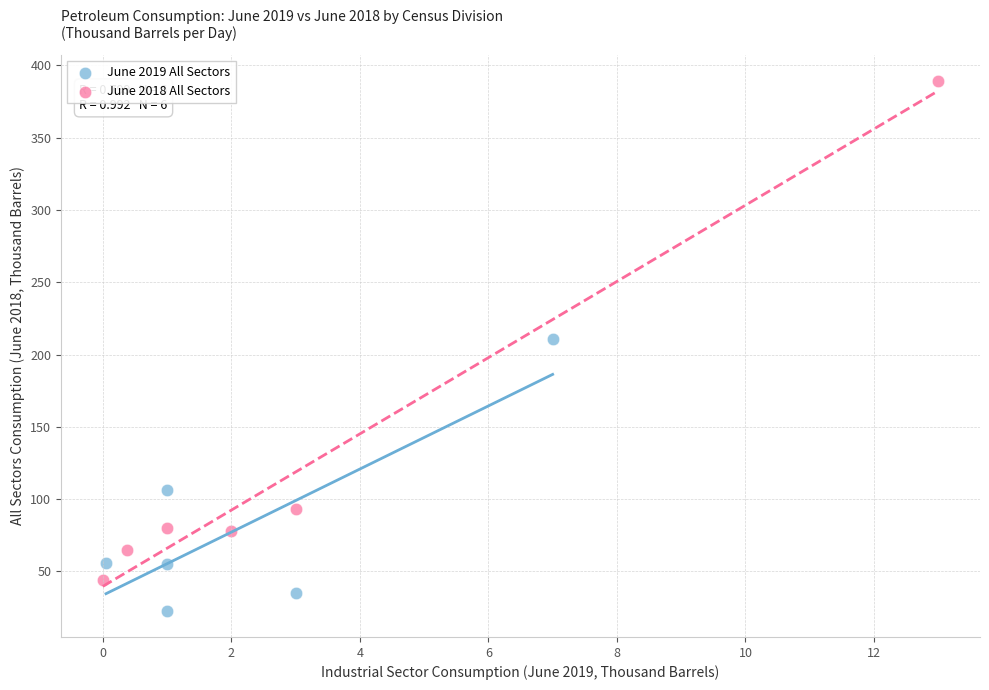

Which series contains the highest Y value?

June 2018 All Sectors